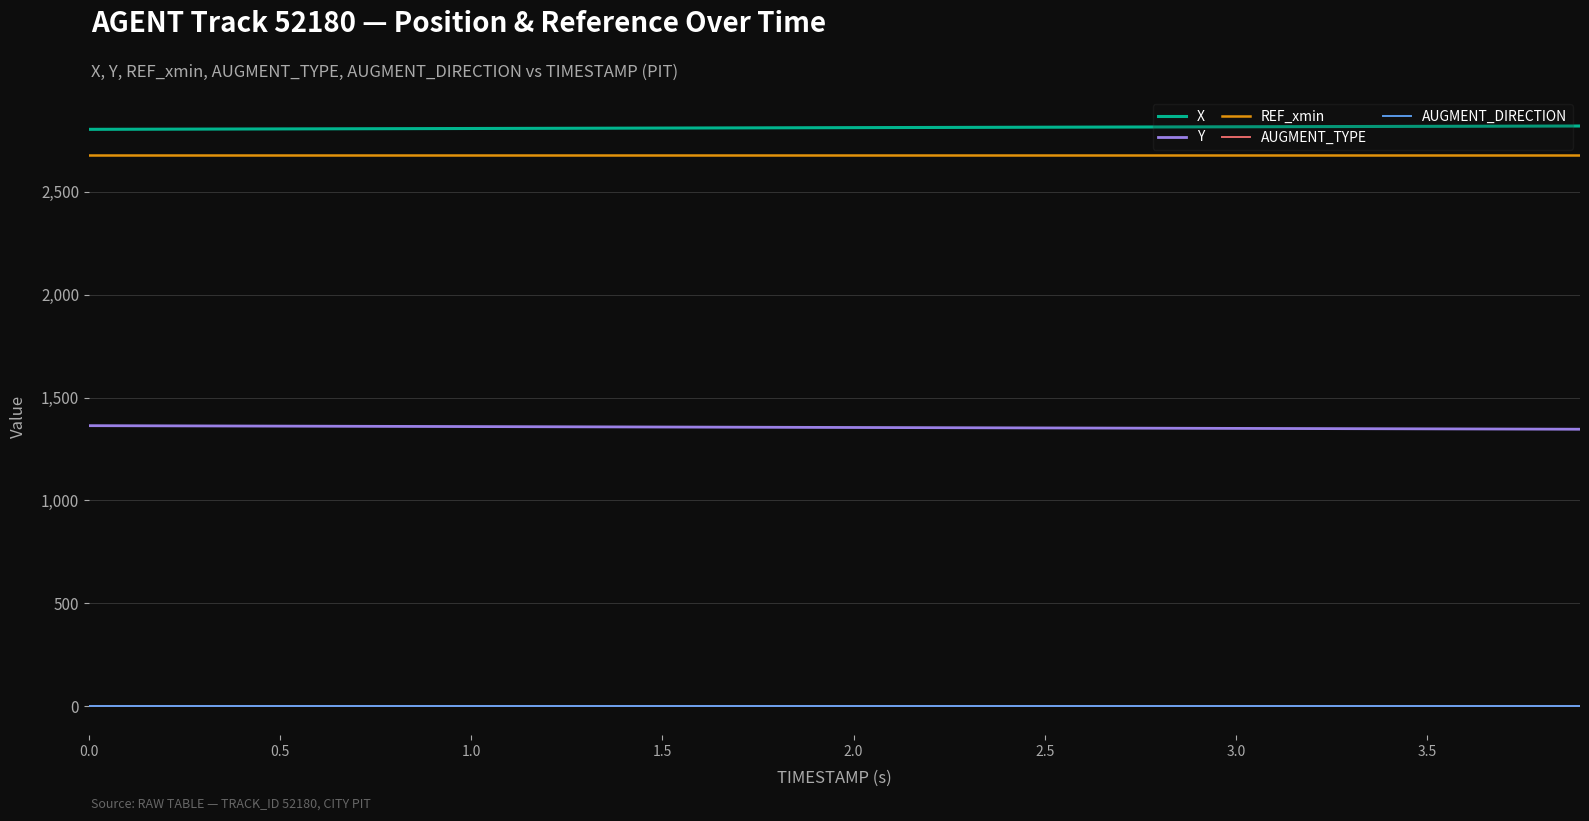

Does the chart display data point markers on the line(s)?

No